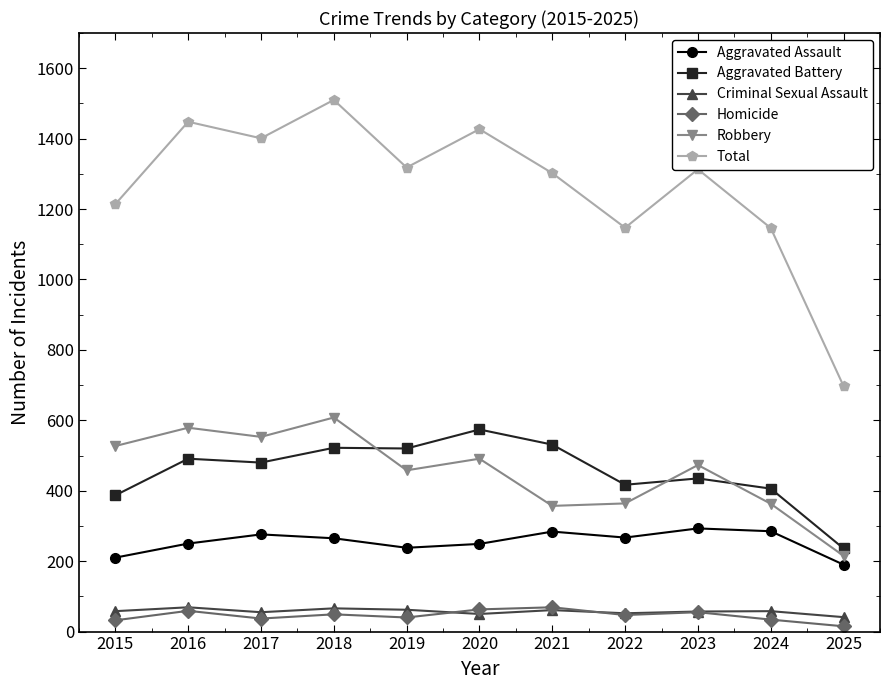

What is the difference between the maximum and minimum values in the Total series?

813